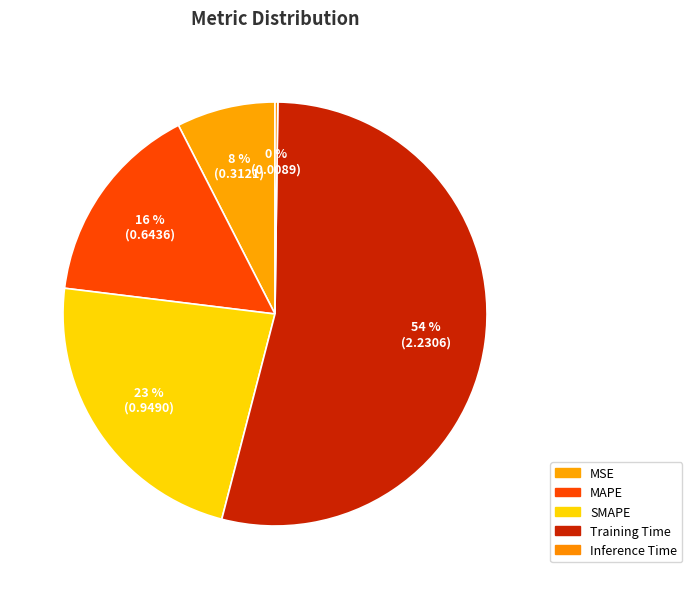

To the nearest percent, what is the combined percentage of MAPE and Inference Time?

16%